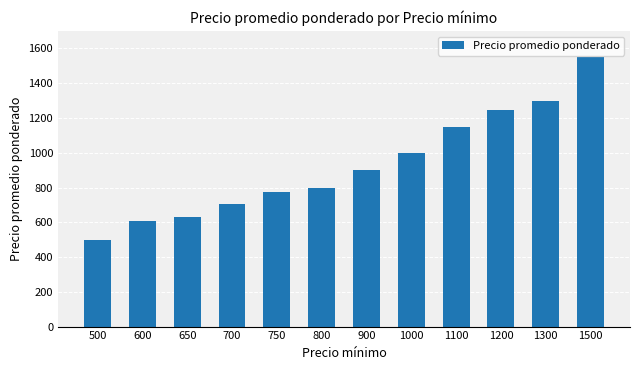

What is the value of the 12th bar from the left?

1548